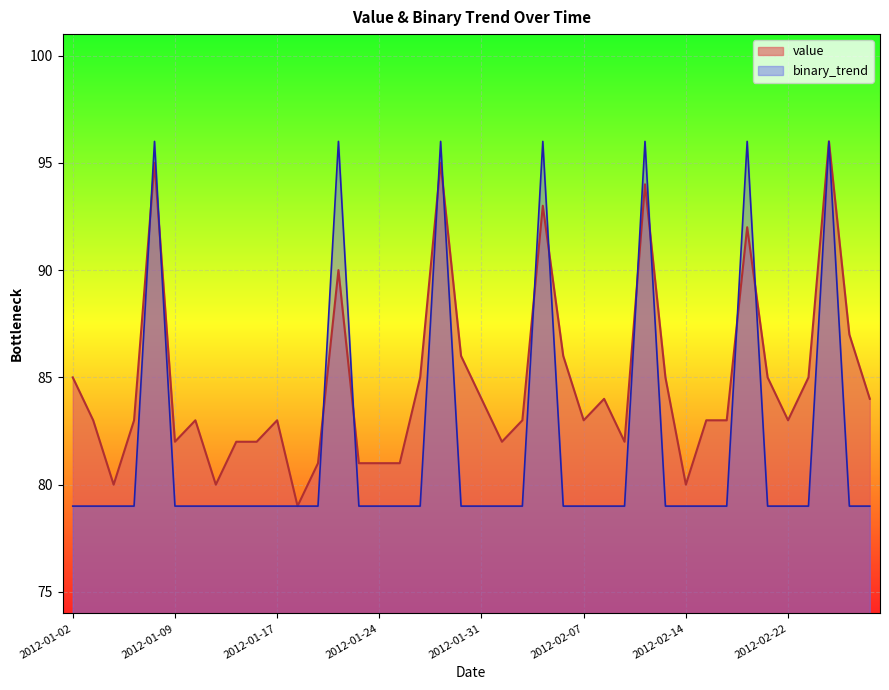

Is it true that value equals 83 at 2012-02-22?

True